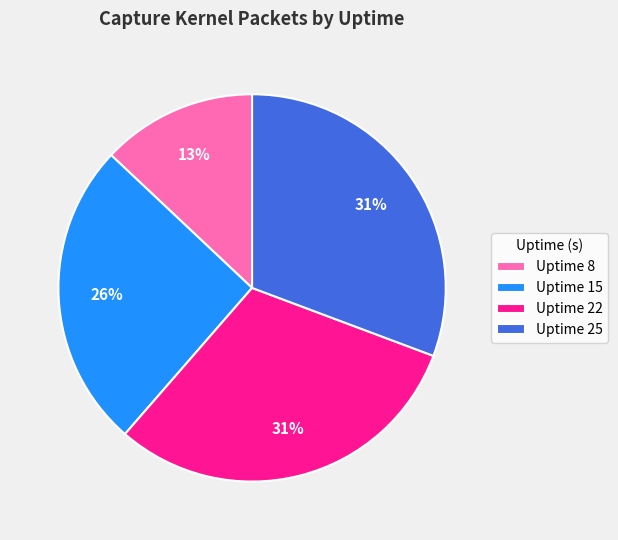

Between Uptime 15 and Uptime 22, which is larger?

Uptime 22